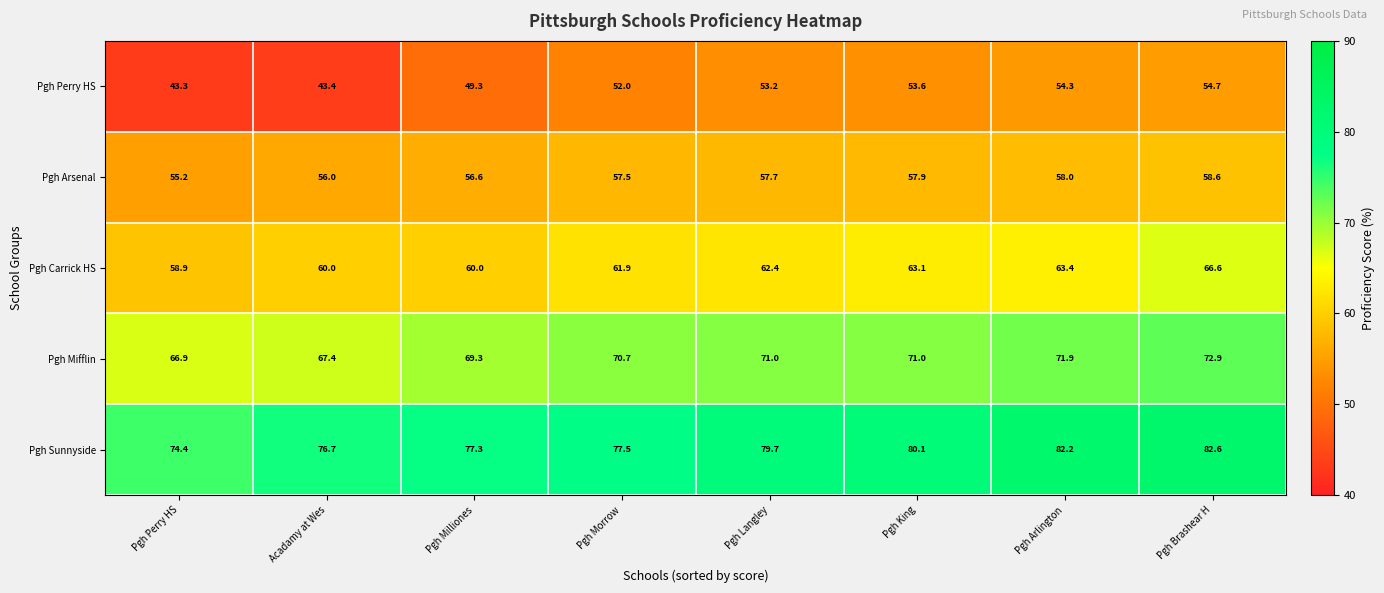

The Pgh Carrick HS series shows 58.9 at Pgh Perry HS. True or false?

True